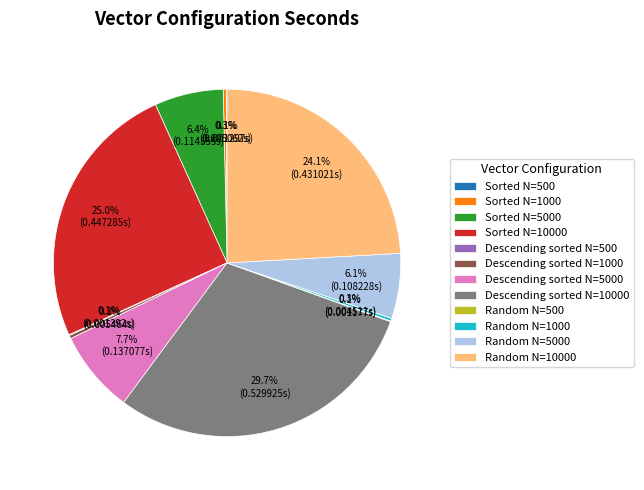

Does any single category account for the majority?

No